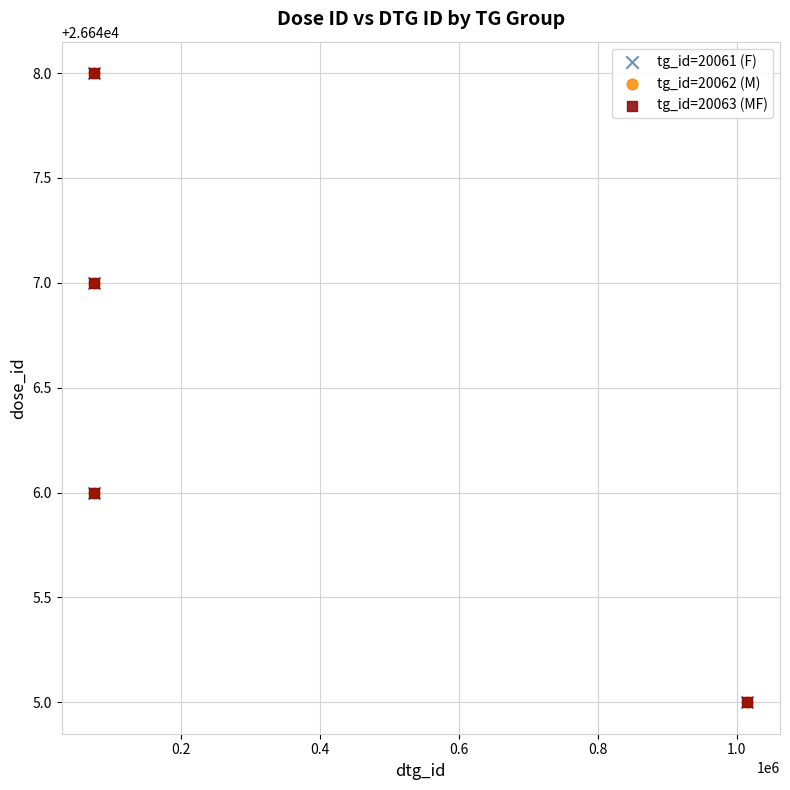

What are all the series names shown in the legend?

tg_id=20061 (F), tg_id=20062 (M), tg_id=20063 (MF)